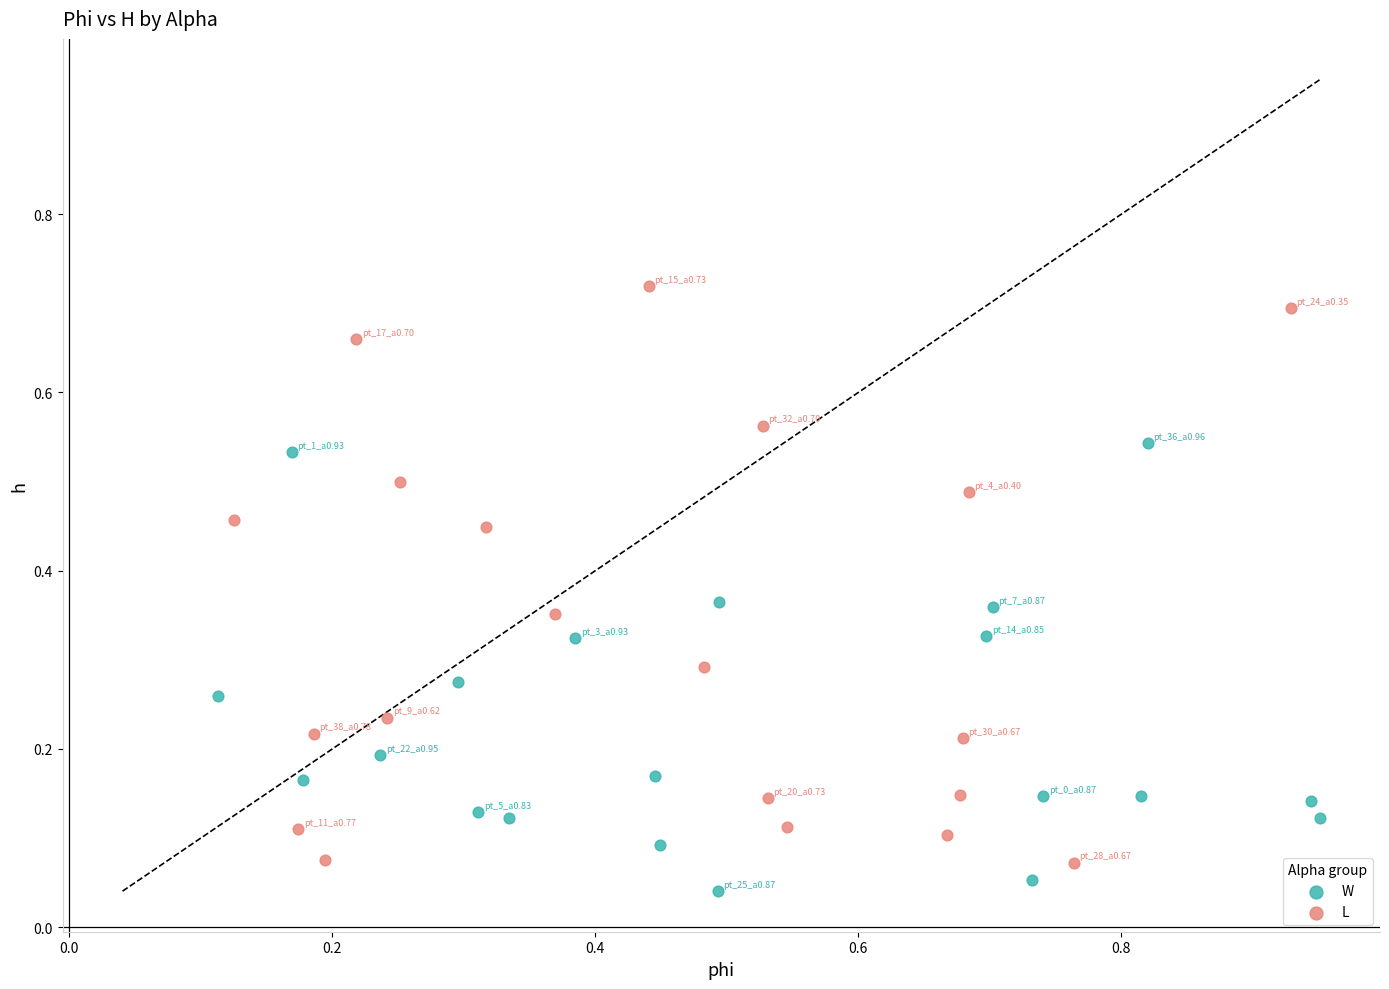

Which series has the widest spread of Y values?

L